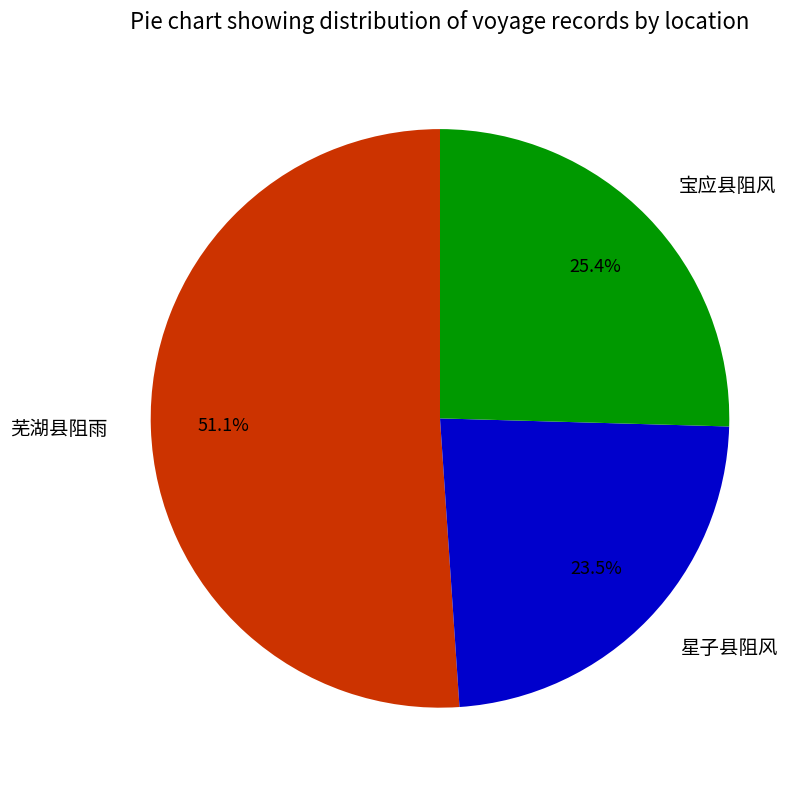

To the nearest percent, what is the difference between the 宝应县阻风 and 芜湖县阻雨 slice percentages?

26%